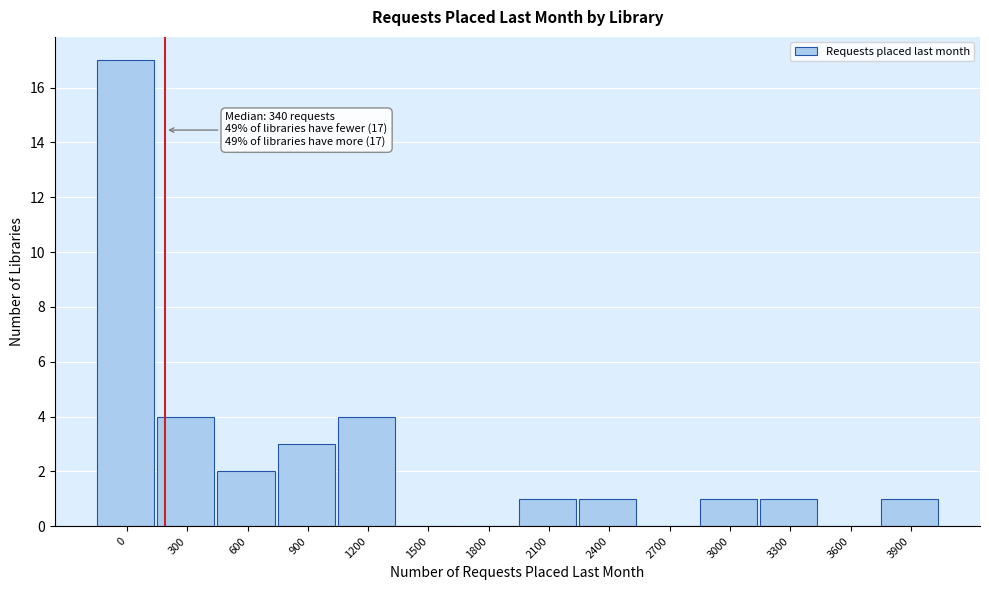

Reading right to left, what are all the values shown in this chart?

3900=1	3600=0	3300=1	3000=1	2700=0	2400=1	2100=1	1800=0	1500=0	1200=4	900=3	600=2	300=4	0=17